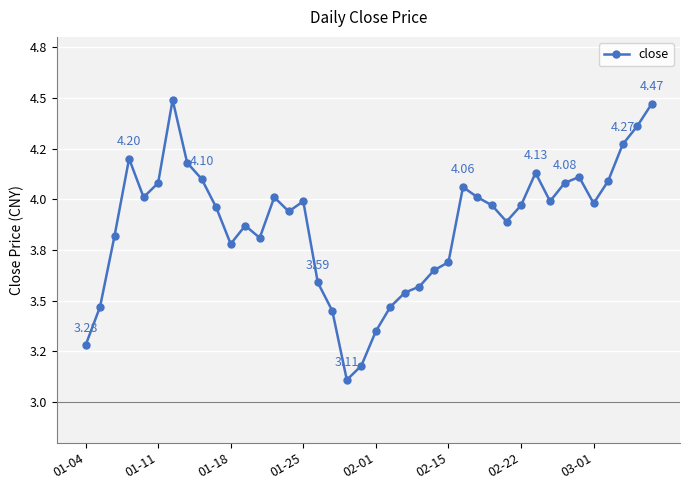

What is the average value?

3.9